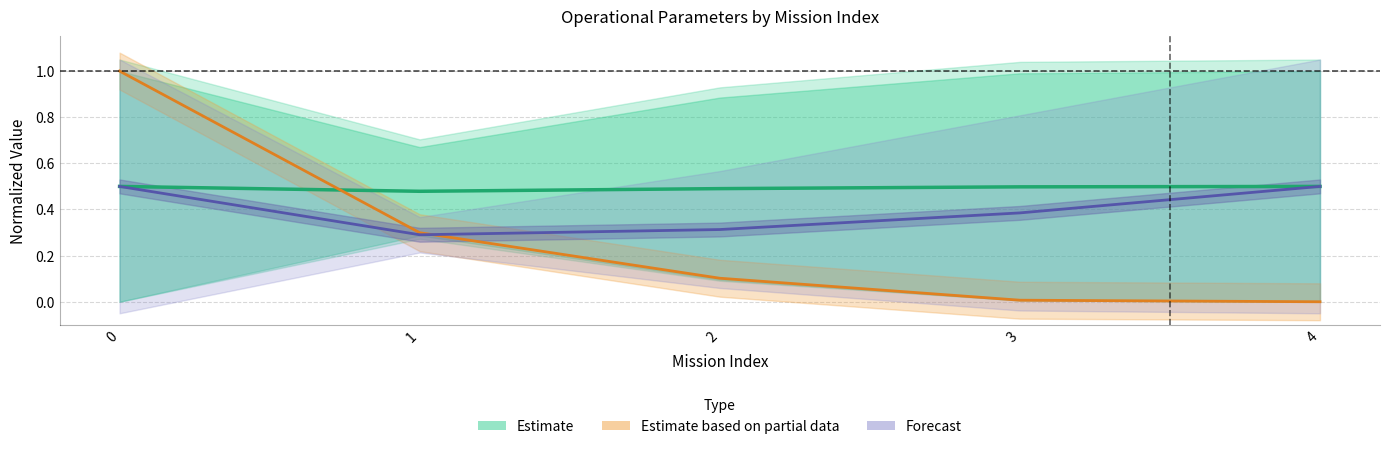

What is the difference between the maximum and minimum values in the Forecast series?

0.2